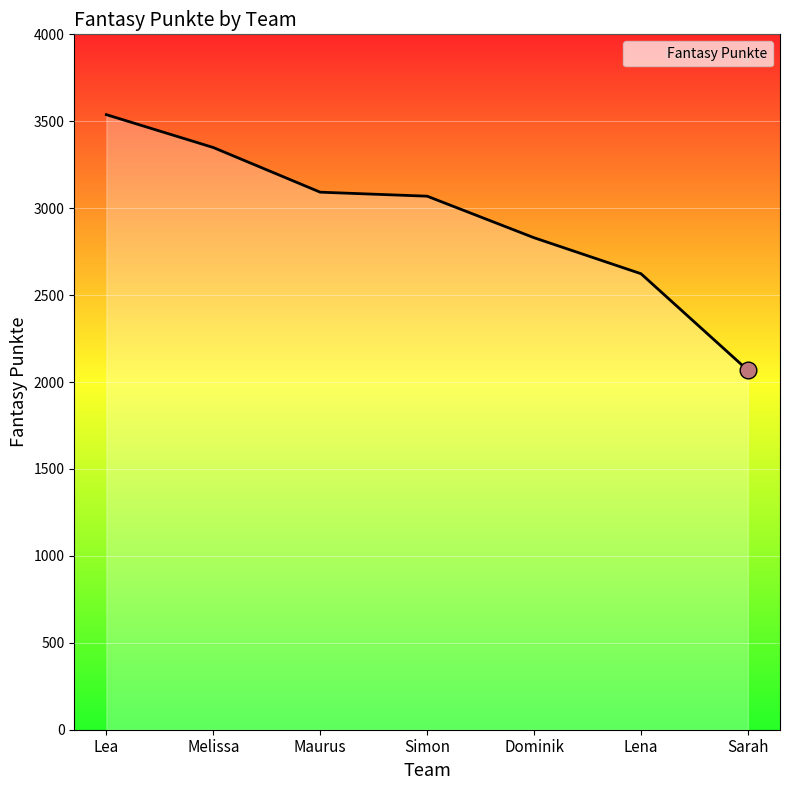

Does the chart have visible grid lines?

Yes